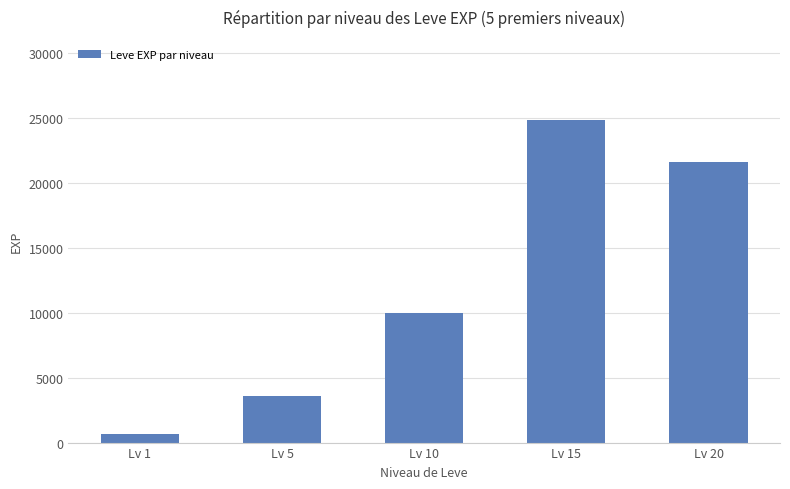

What is the value of the 2nd bar from the left?

3600